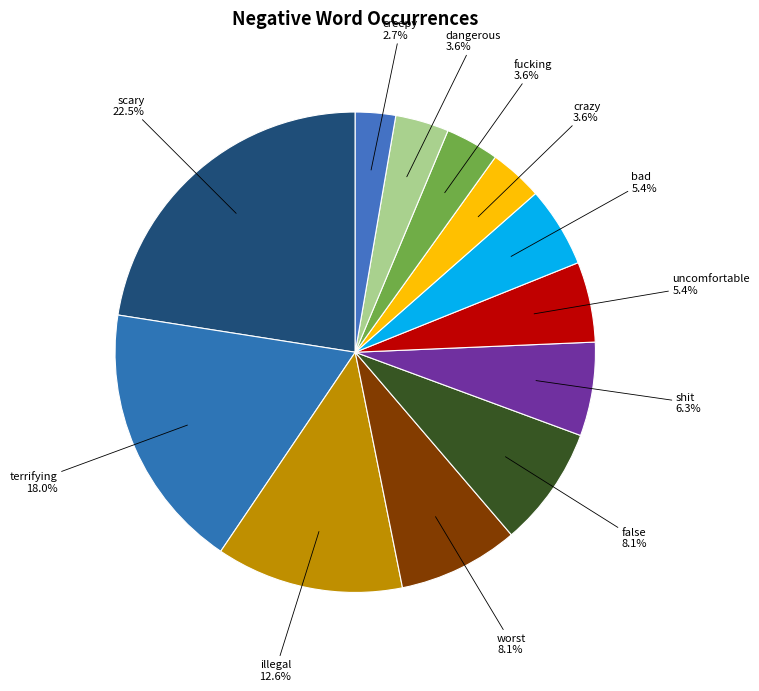

Do scary and crazy together represent more than half of the pie?

No